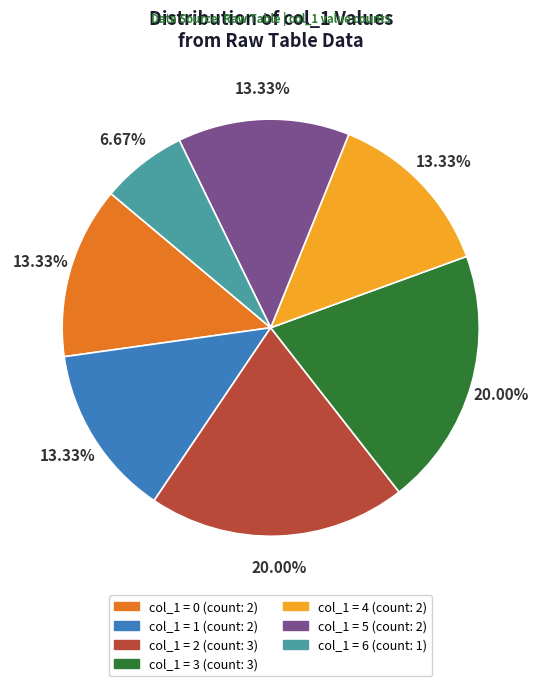

Does any single category account for the majority?

No